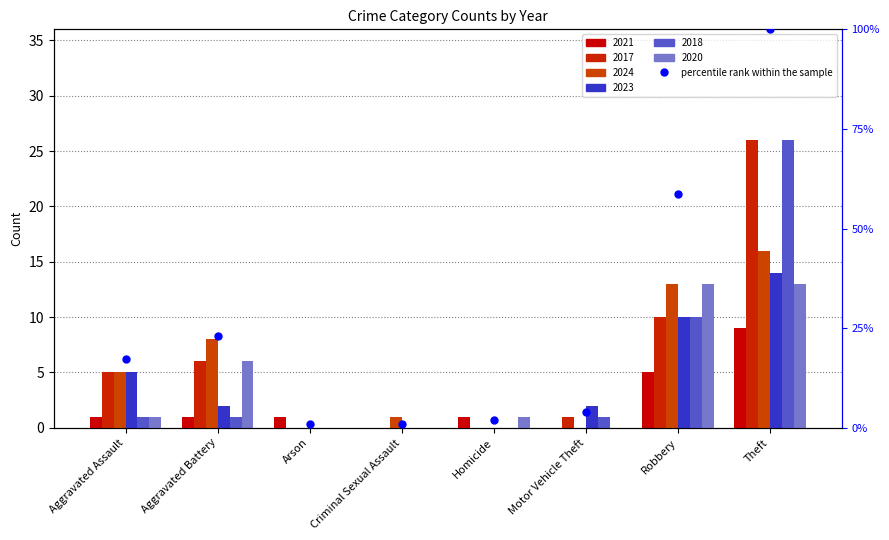

Where is 2021 nearest to the value 4?

Robbery